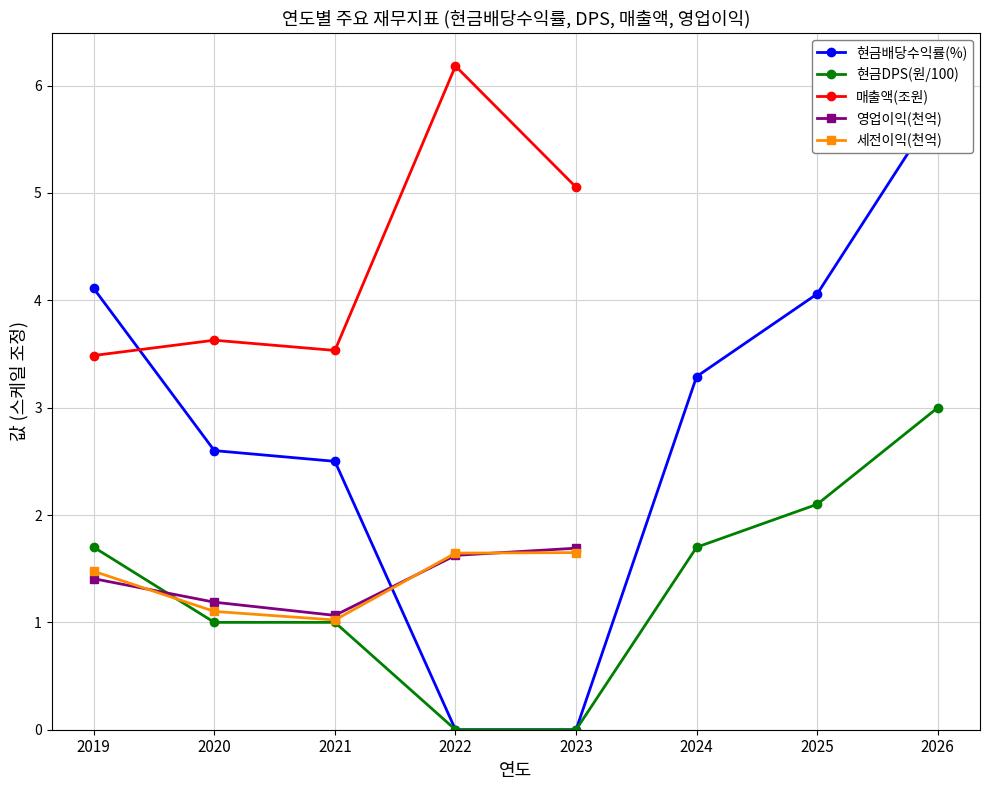

How many positive values does the 현금DPS(원) series have?

6